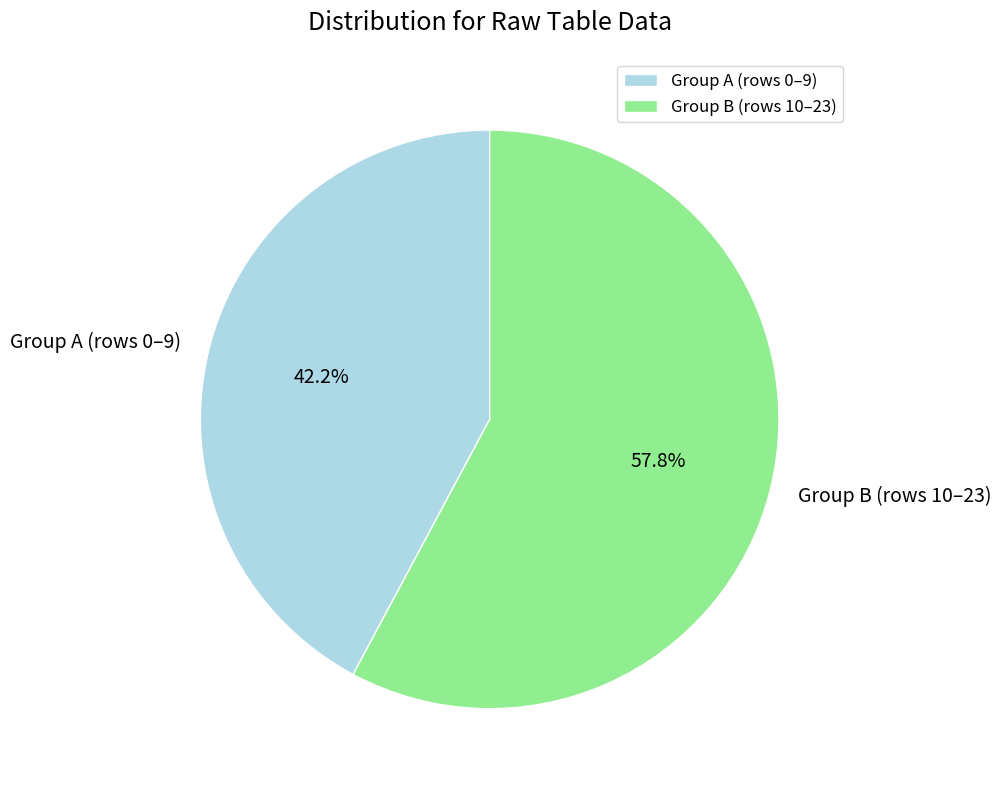

Rank the categories by value from lowest to highest.

Group A (rows 0–9), Group B (rows 10–23)